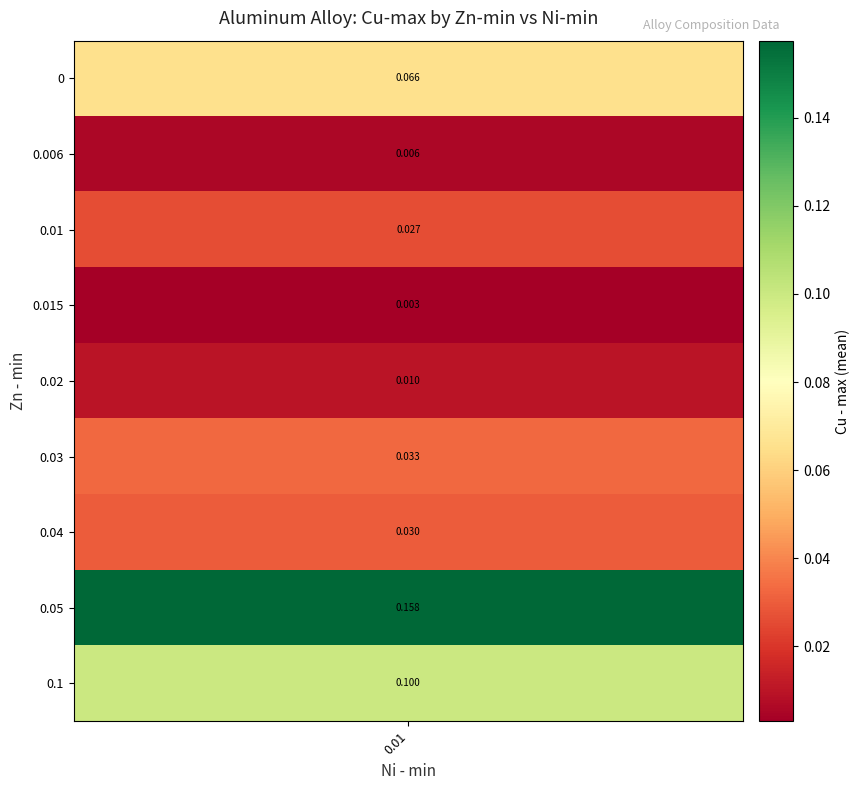

The value at 0.05_0.0 is 0.3. True or false?

False